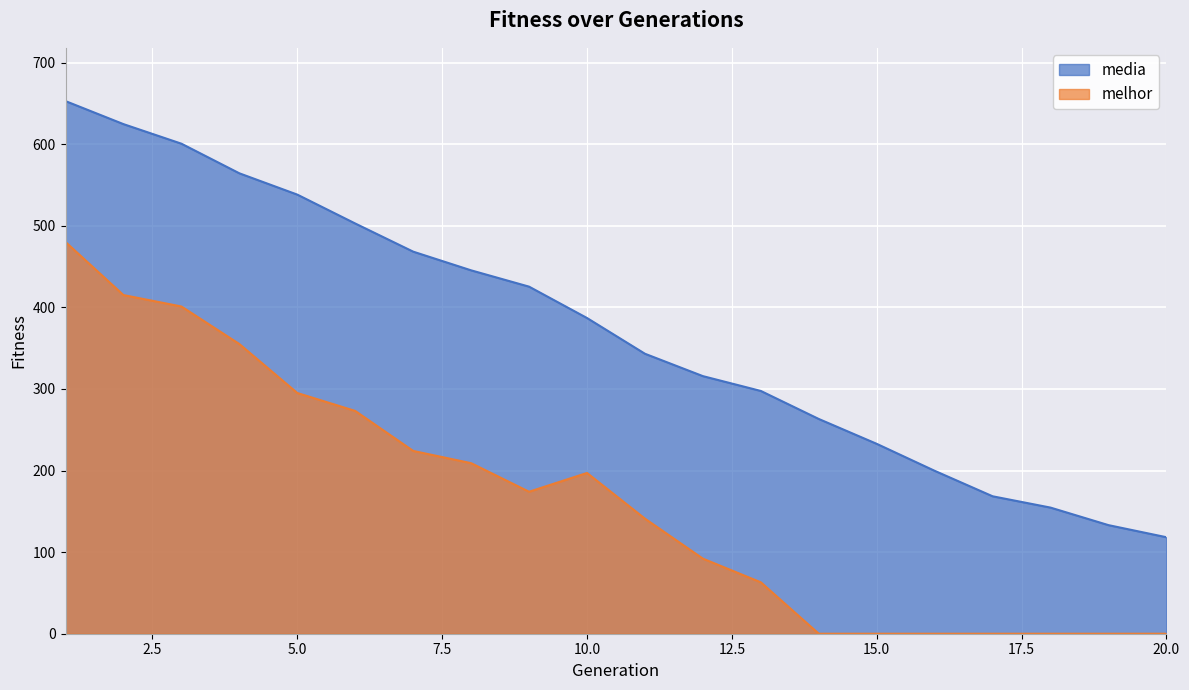

What is the difference between the maximum and minimum values in the media series?

534.5